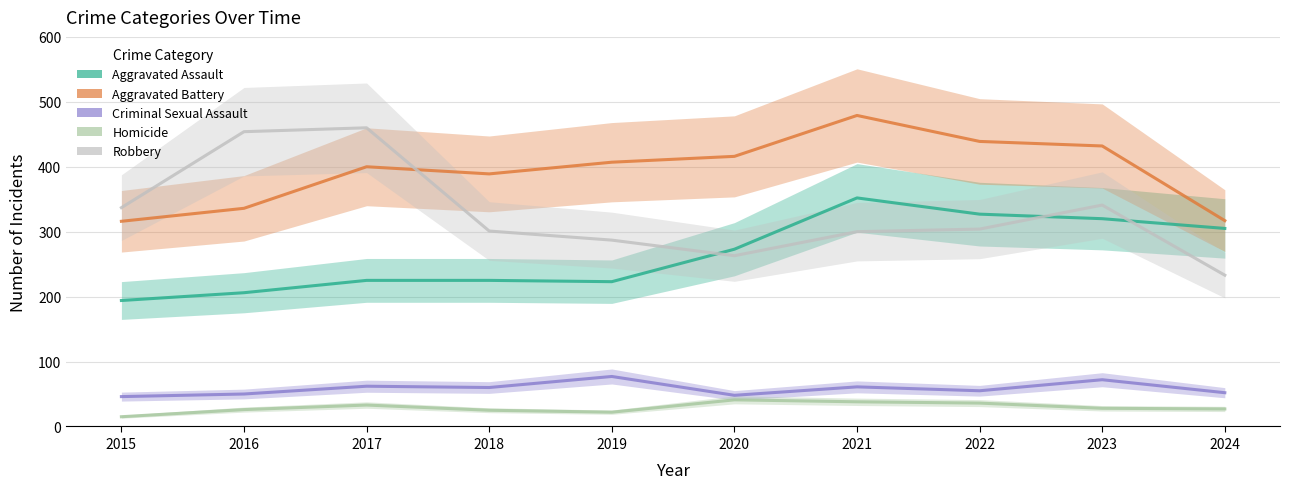

Where is the first local maximum for Criminal Sexual Assault?

2017